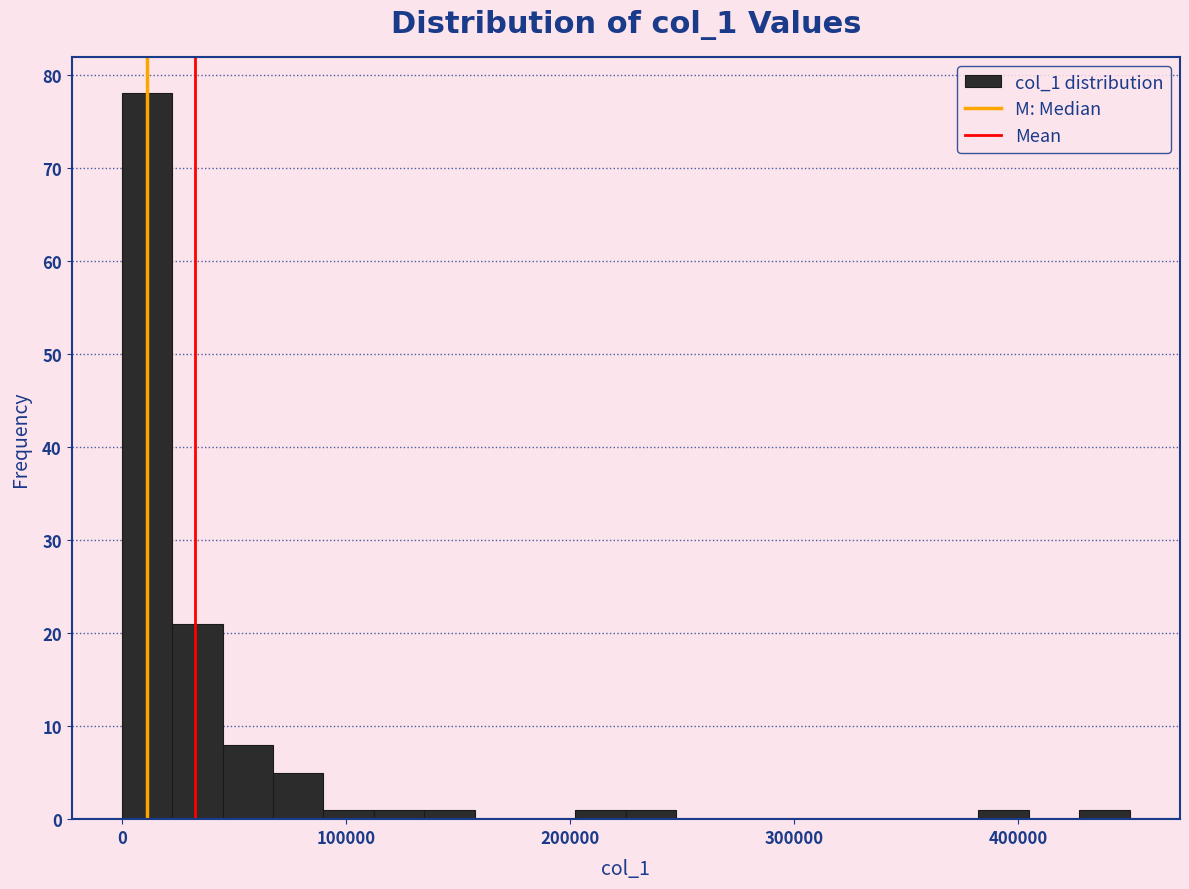

Read against the x-axis, roughly where is the centre of the tallest bar?

10000